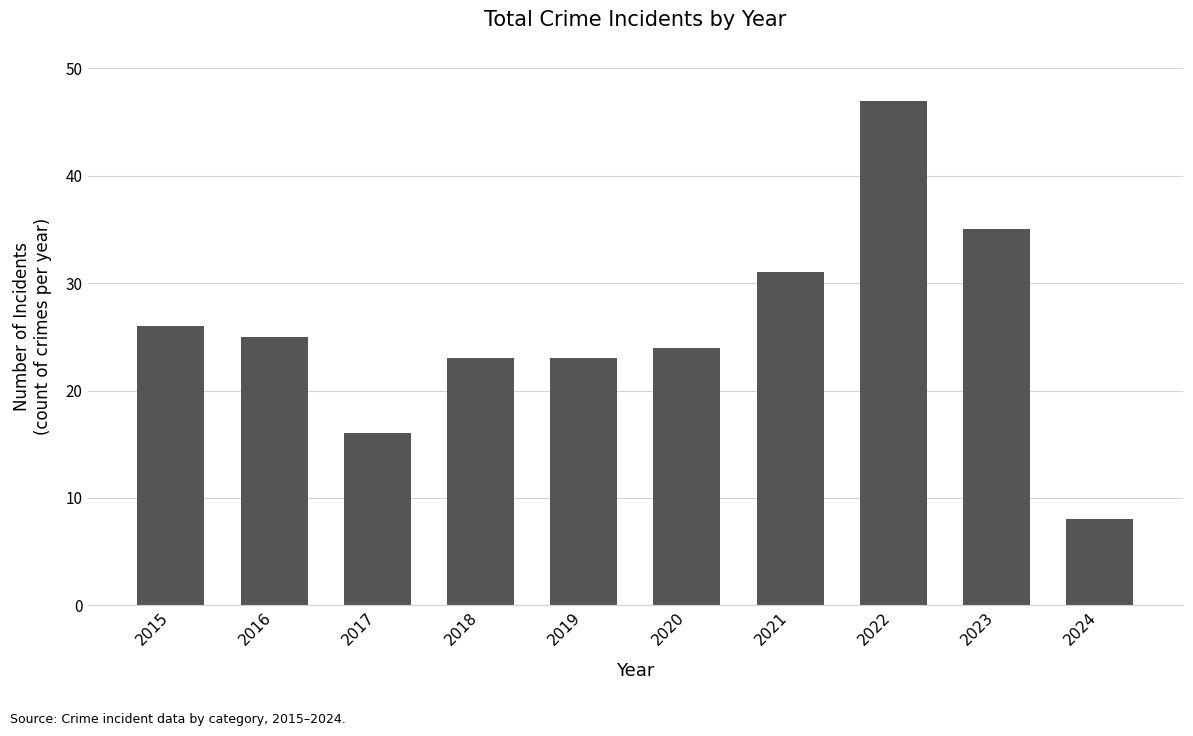

How many data points are less than 25?

5